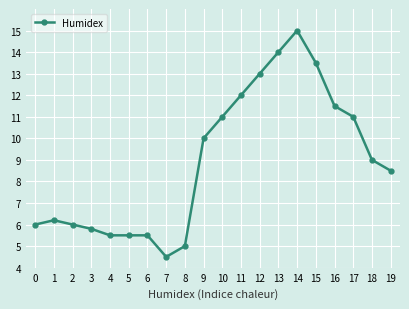

What is the maximum value shown in the chart?

15.0